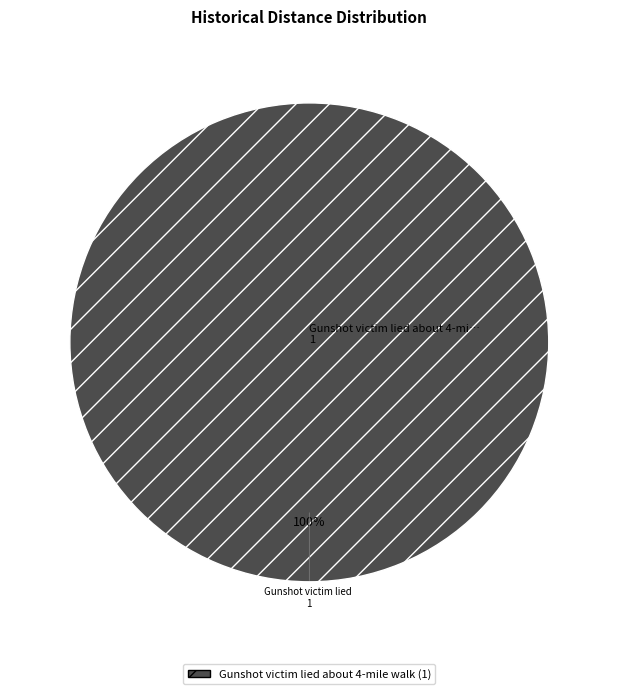

Does any single category account for the majority?

Yes